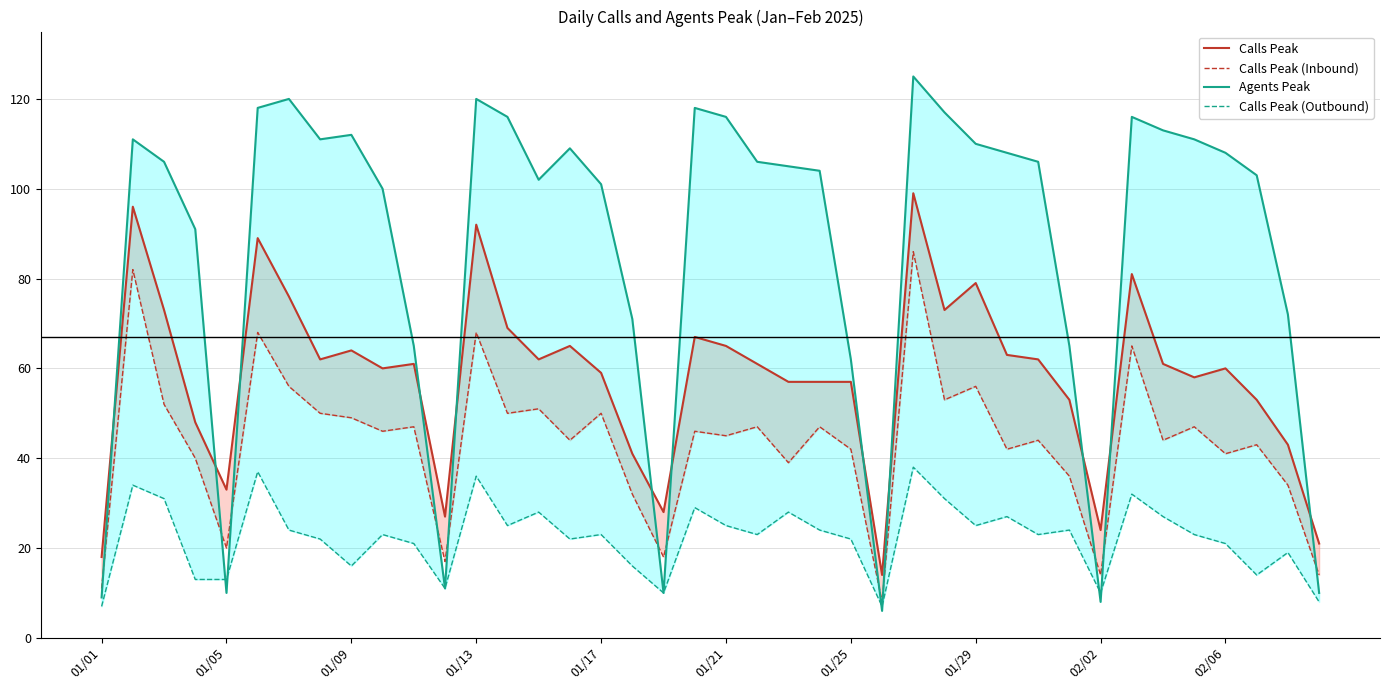

What is the smallest value displayed?

6